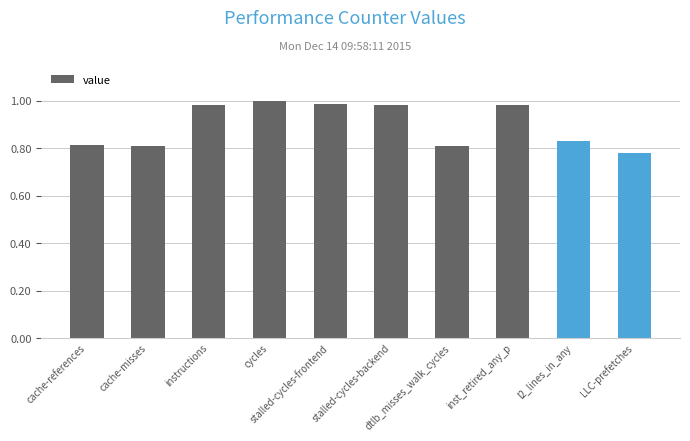

What is the sum of all values?

9.0